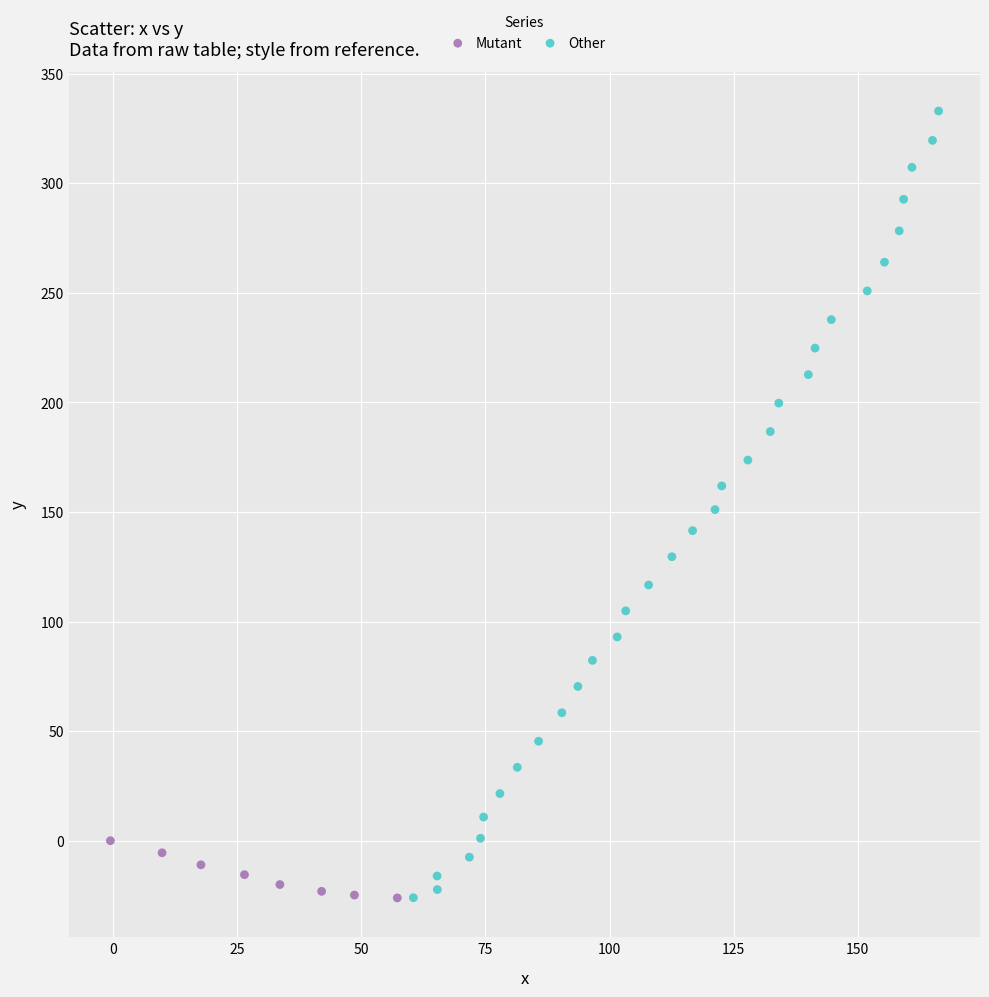

Which series has the largest Y range (max minus min)?

Other